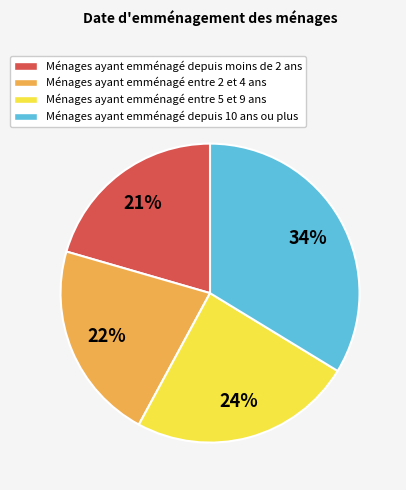

To the nearest percent, what is the difference between the largest and smallest slice percentages?

13%